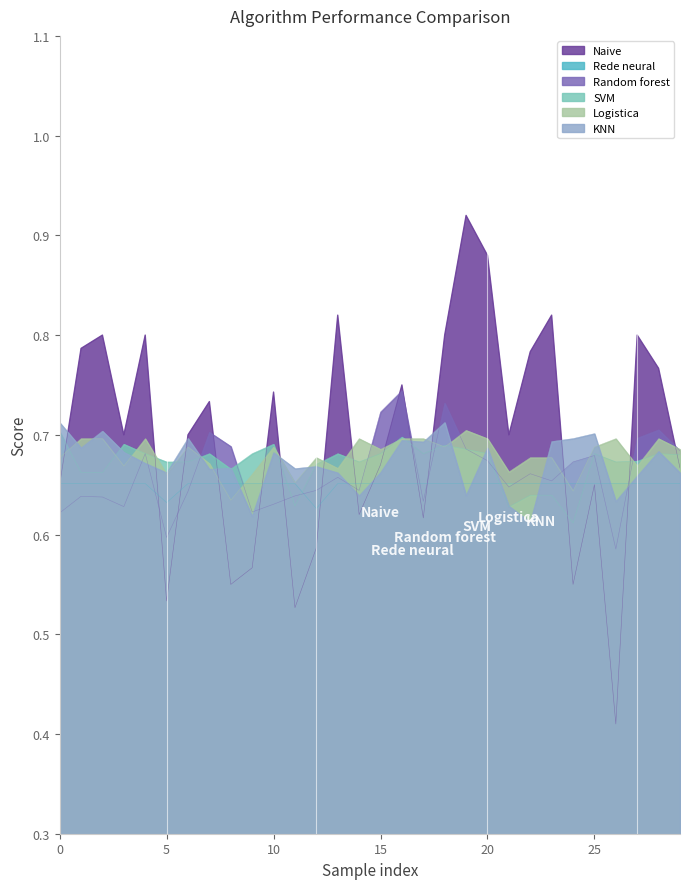

Is the value of KNN at 15 greater than the value of SVM at 0?

No